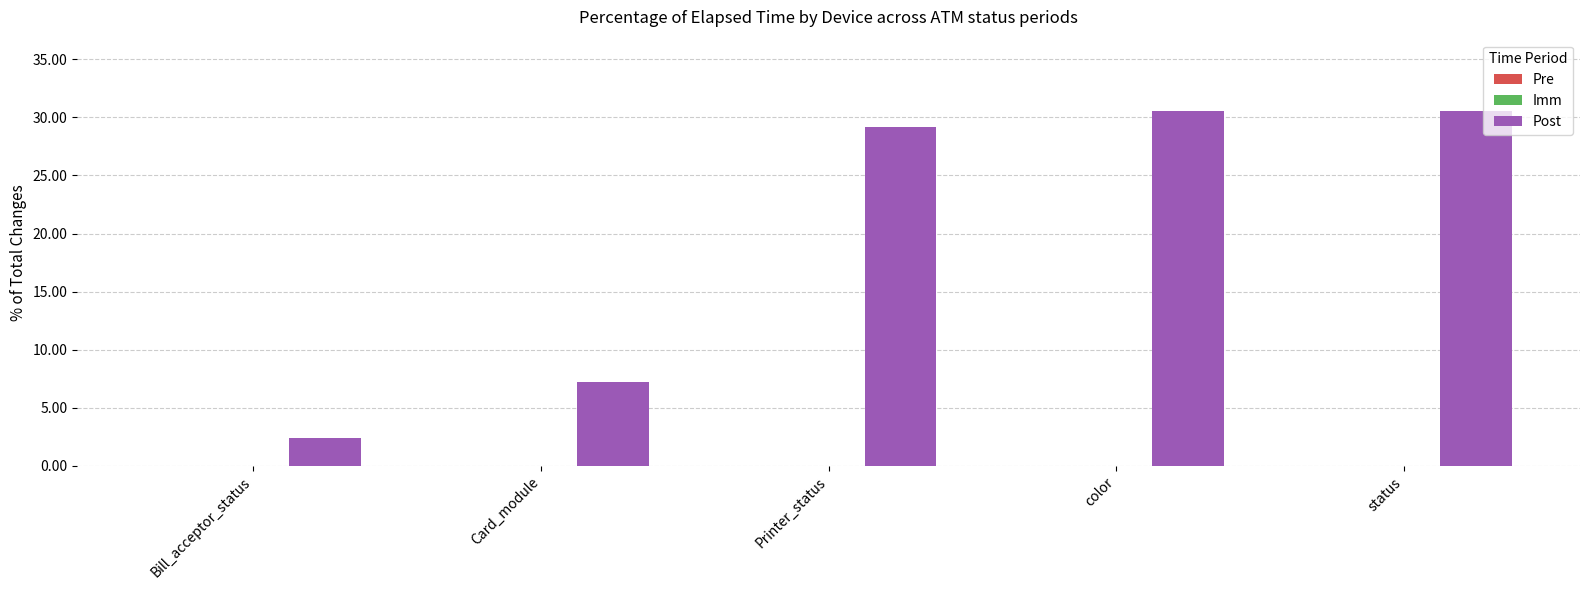

What is the label of the 1st bar from the left?

Bill_acceptor_status